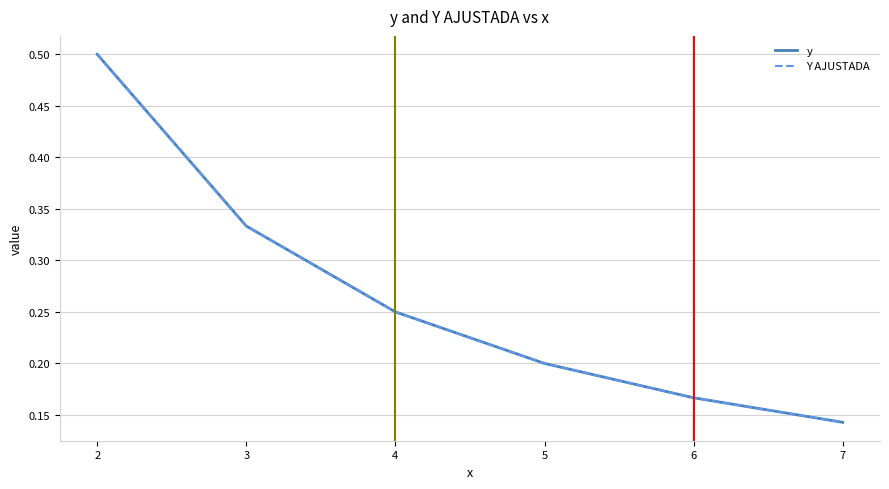

How many lines are shown in the chart?

2